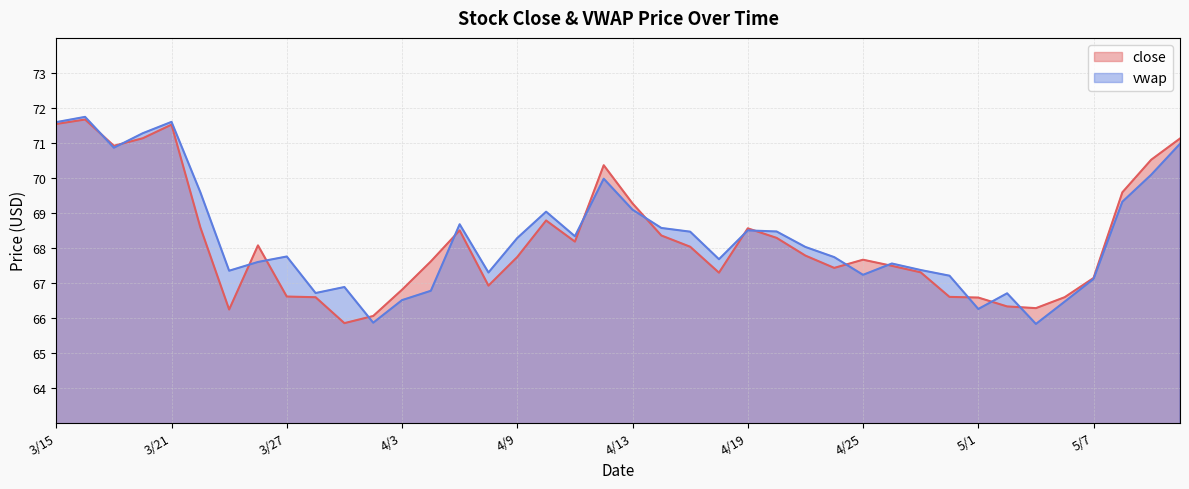

What is the difference between the vwap values at 4/3 and 3/26?

1.1